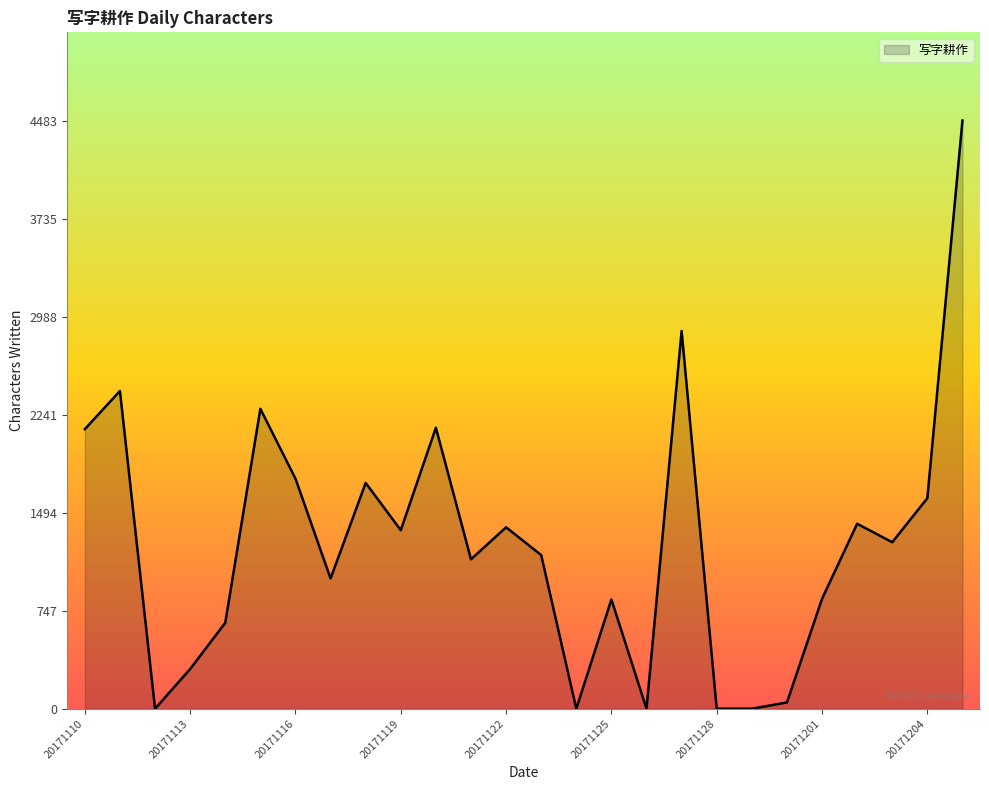

What is the maximum value shown in the chart?

4483